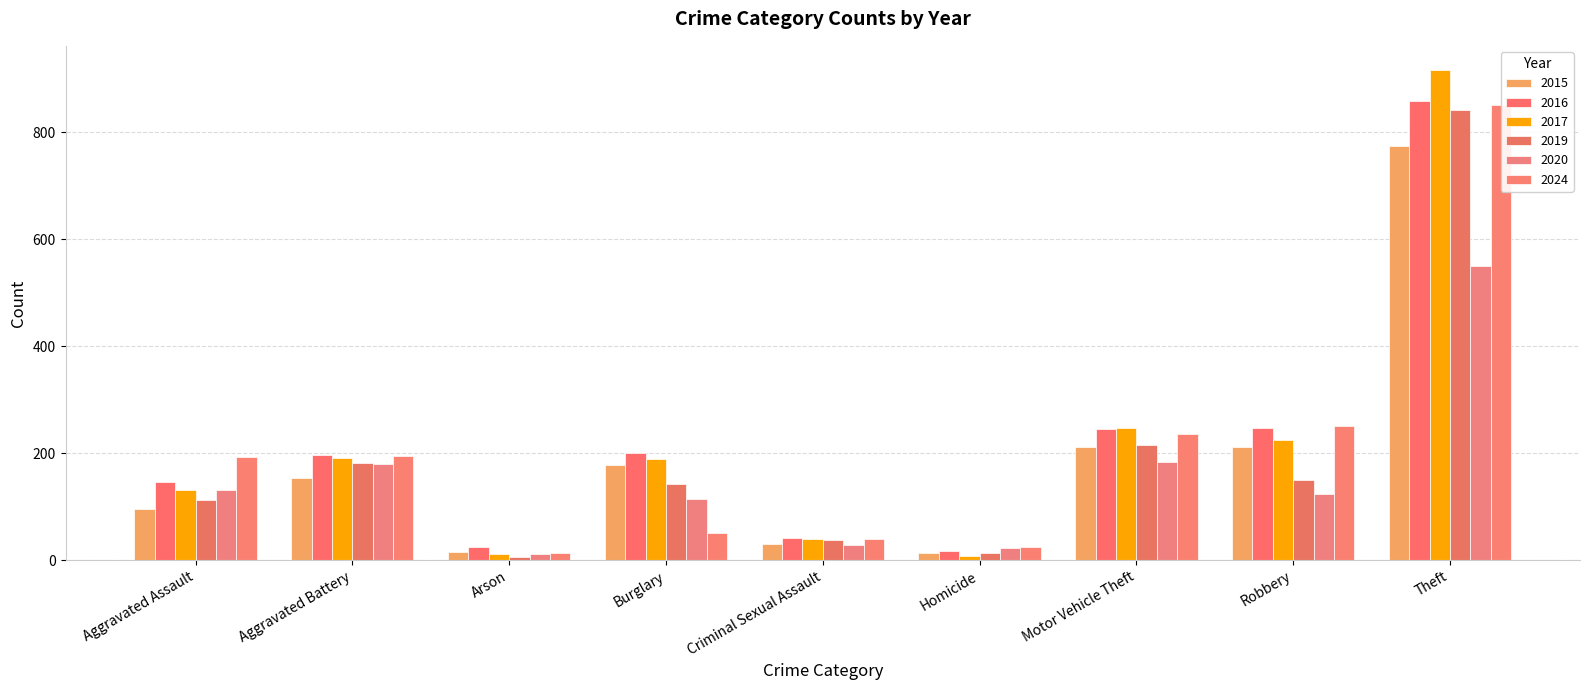

The 2015 series shows 276 at Burglary. True or false?

False